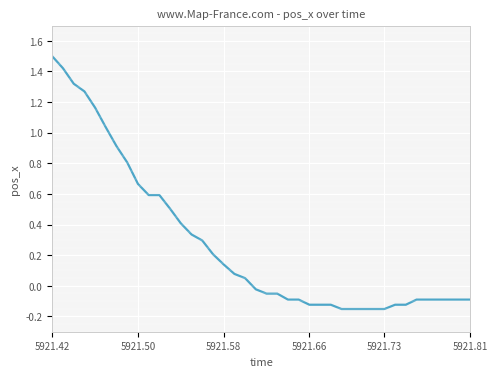

What is the maximum value shown in the chart?

1.5